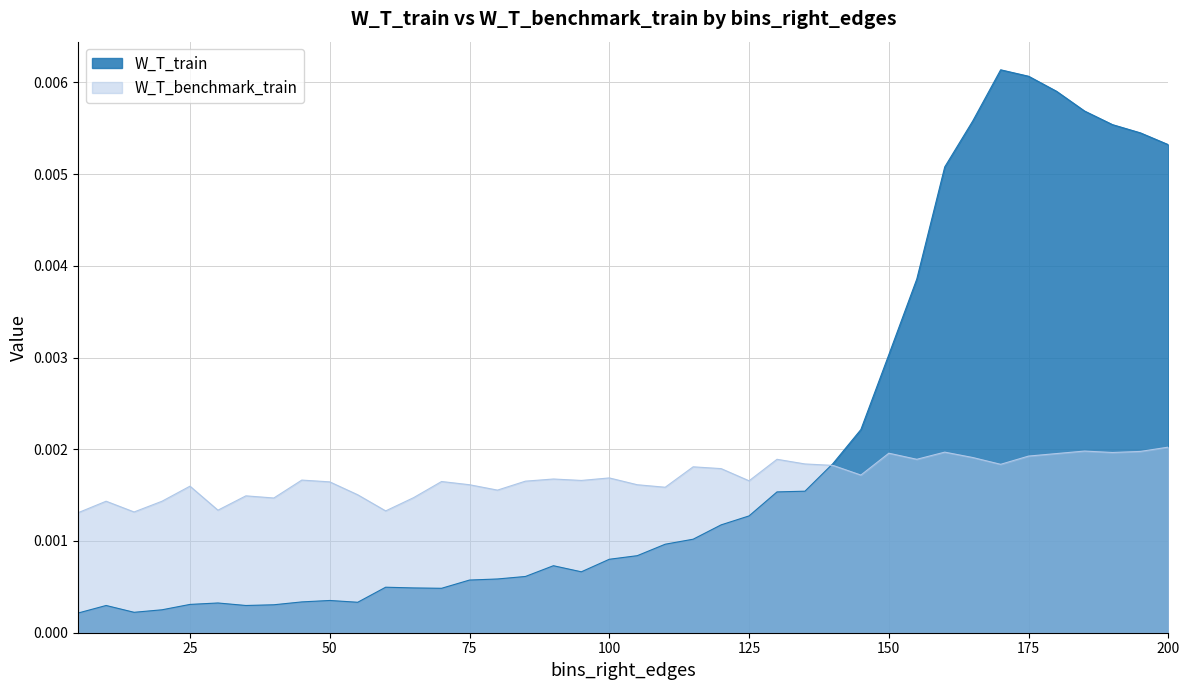

How many data points does each series have?

40